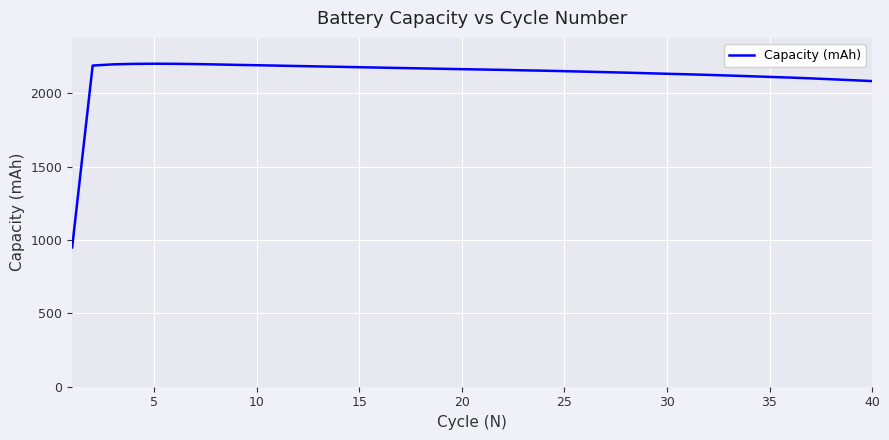

What is the maximum value shown in the chart?

2200.4